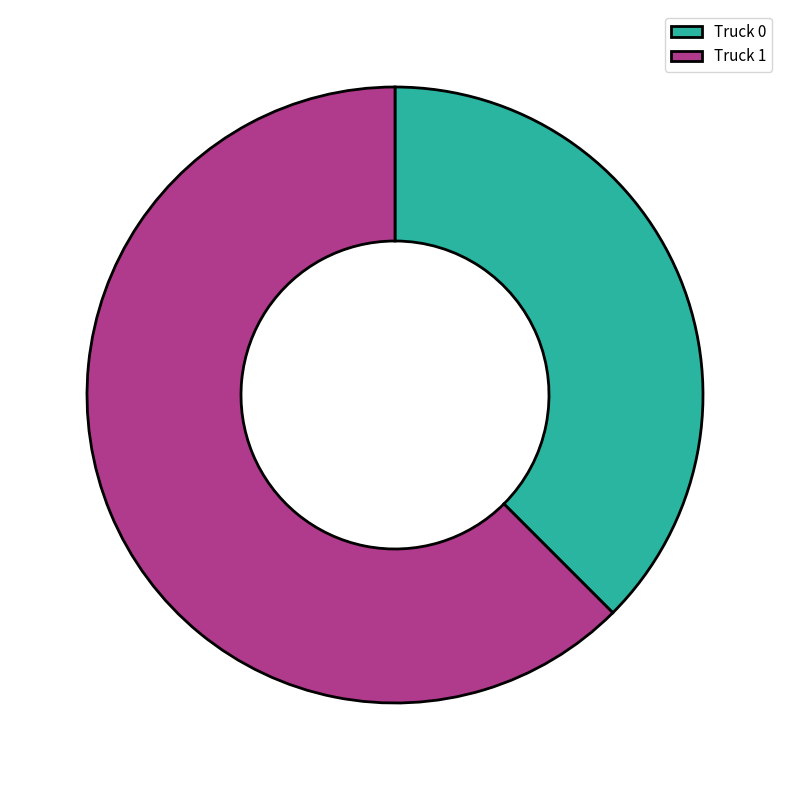

Do Truck 1 and Truck 0 together represent more than half of the pie?

Yes